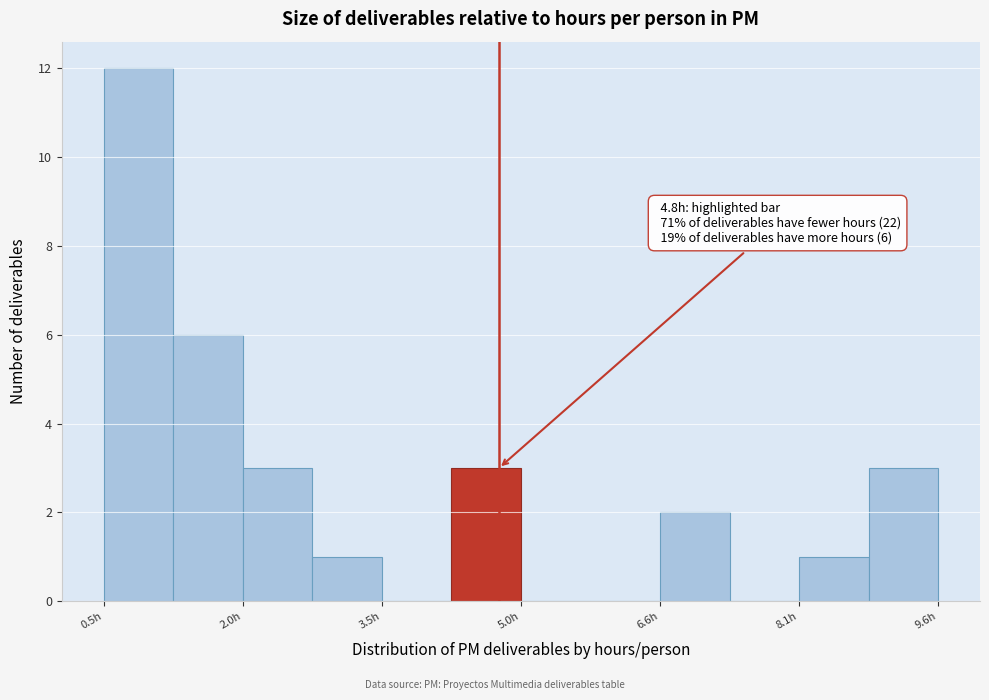

Read against the x-axis, roughly where is the centre of the tallest bar?

0.8